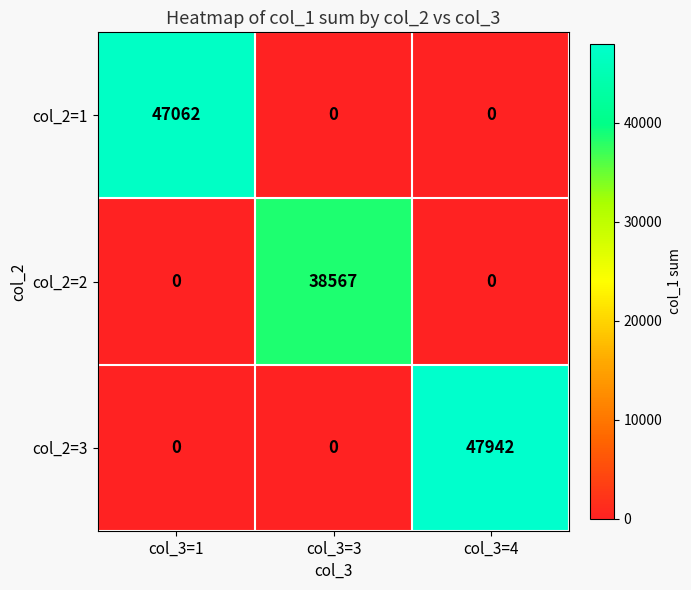

Which series has the widest spread of values?

col_2=3